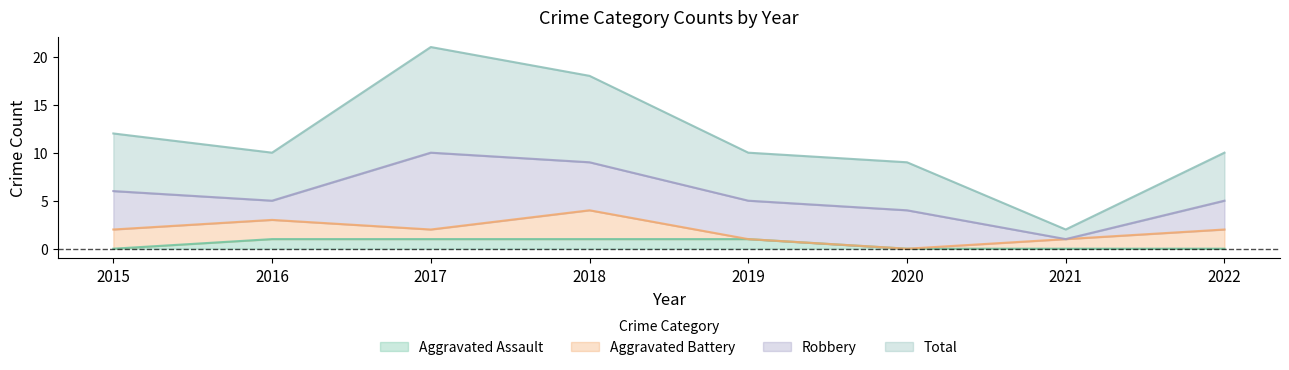

At how many categories does at least one series exceed 17?

2